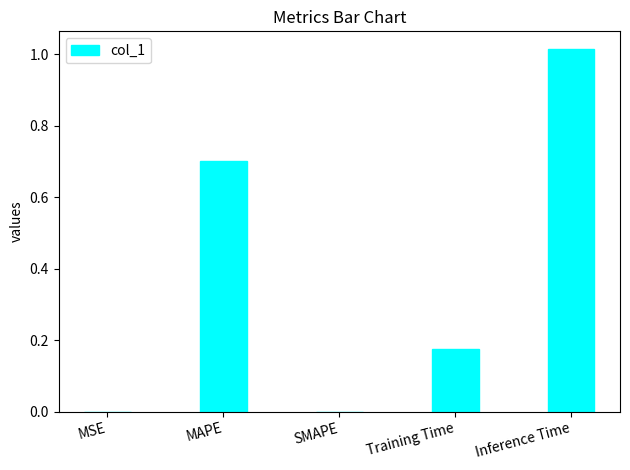

What is the sum of the values at Inference Time and MAPE?

1.7